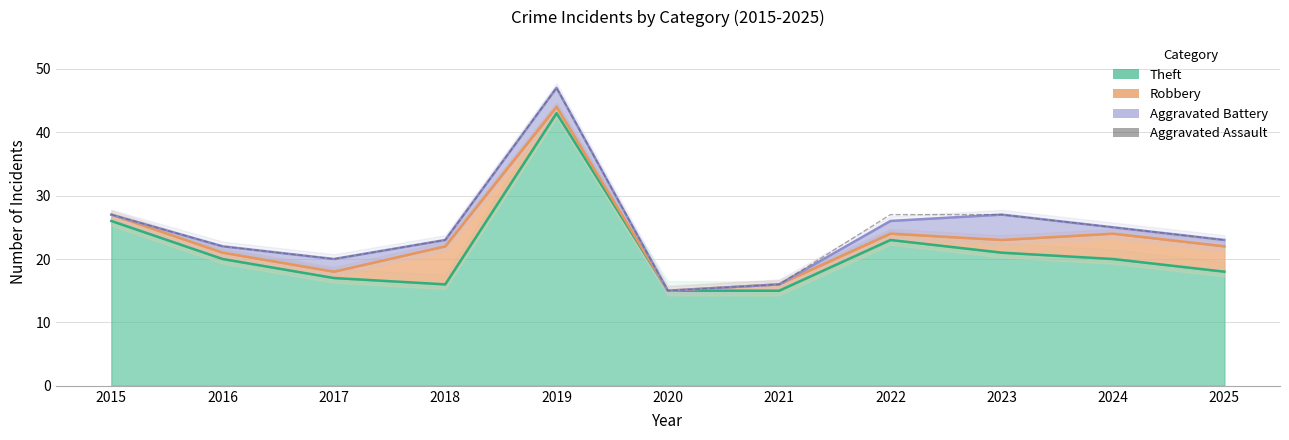

True or false: the data has more than 1 interior local peaks.

False